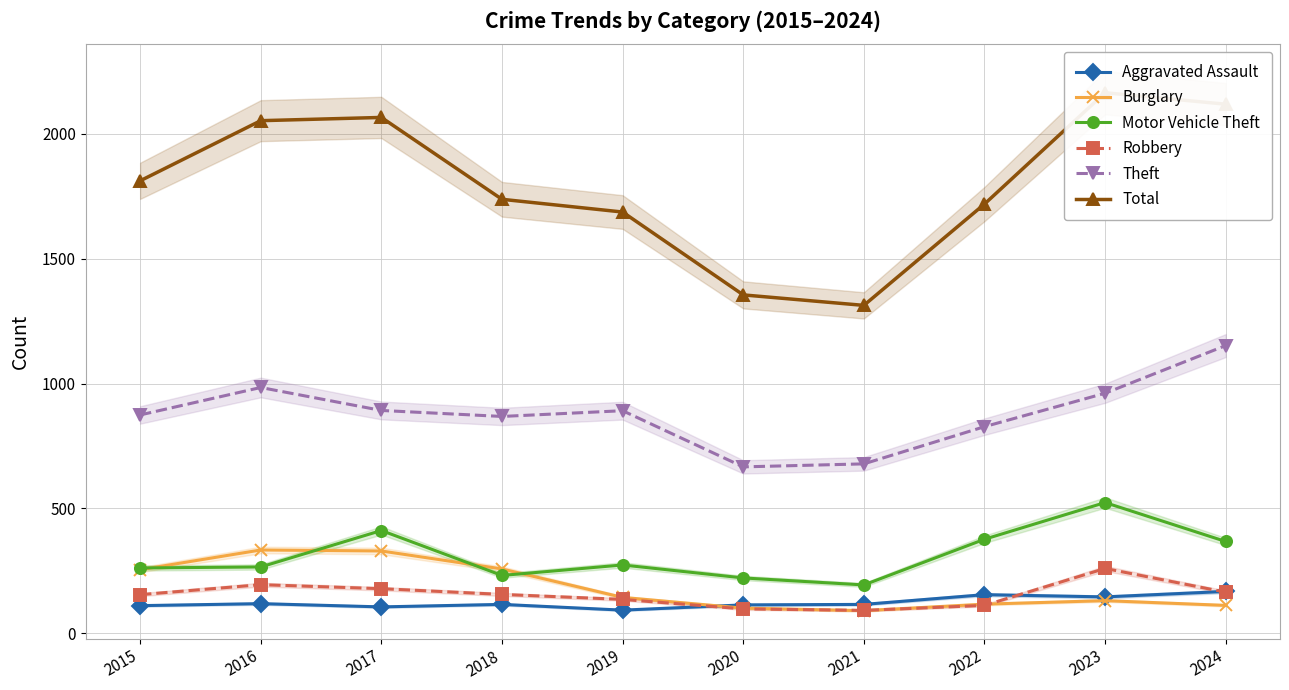

What is the approximate value of Robbery at 2015?

154